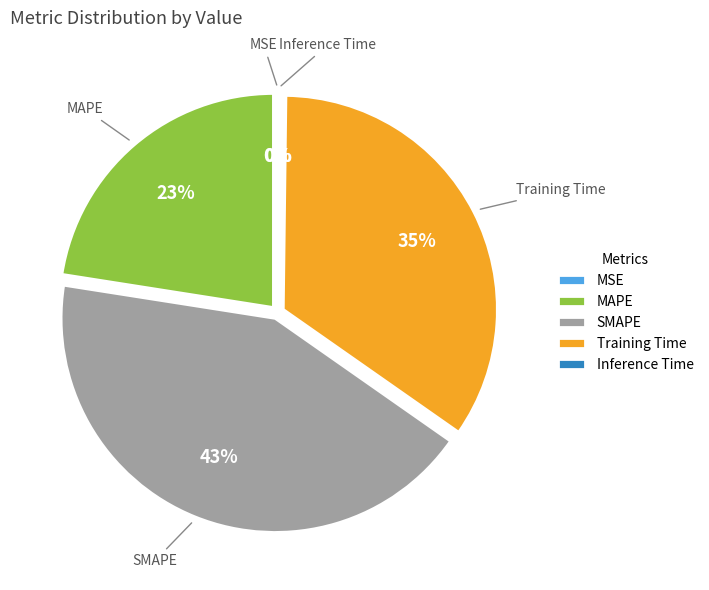

To the nearest percent, what is the average slice percentage?

20%